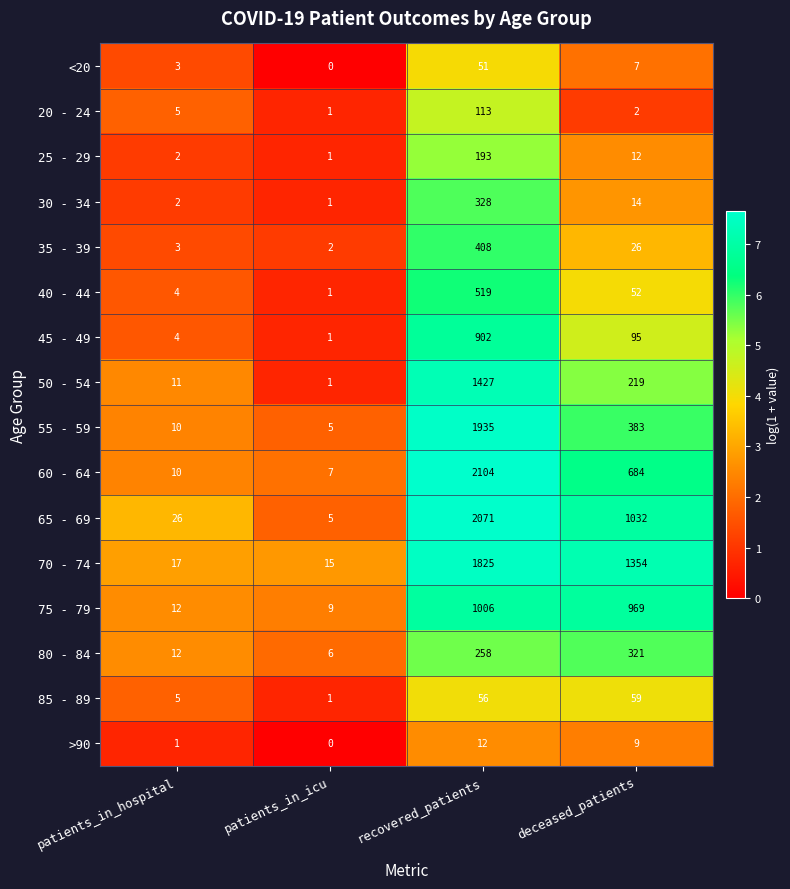

Which category has the lowest value across all series?

patients_in_icu